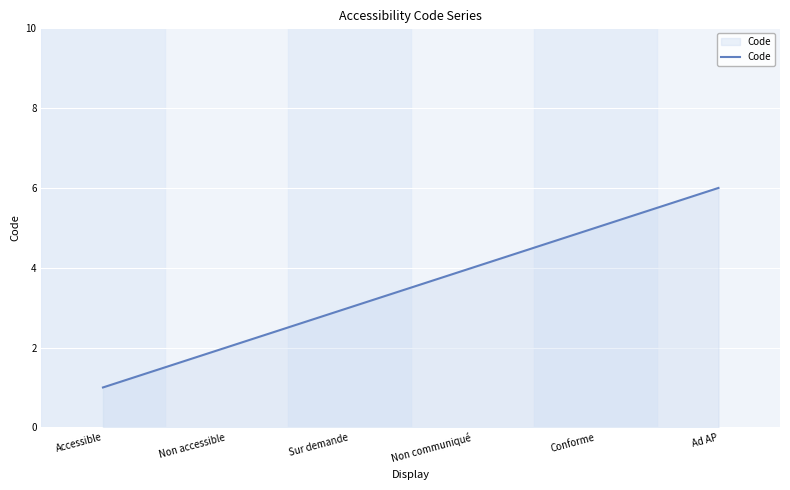

What is the change in value from Non accessible to Conforme?

+3